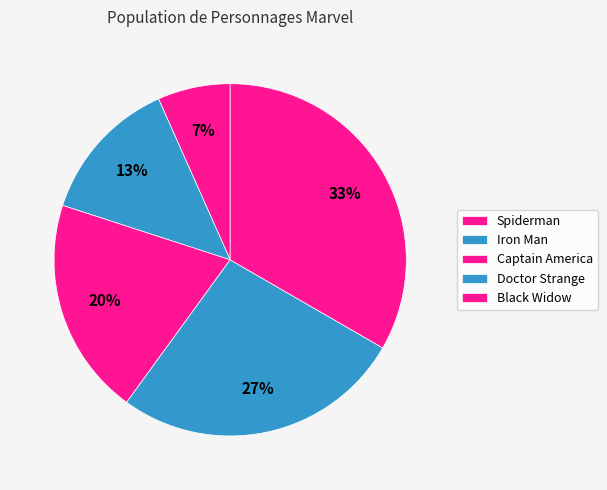

To the nearest percent, what is the average slice percentage?

20%